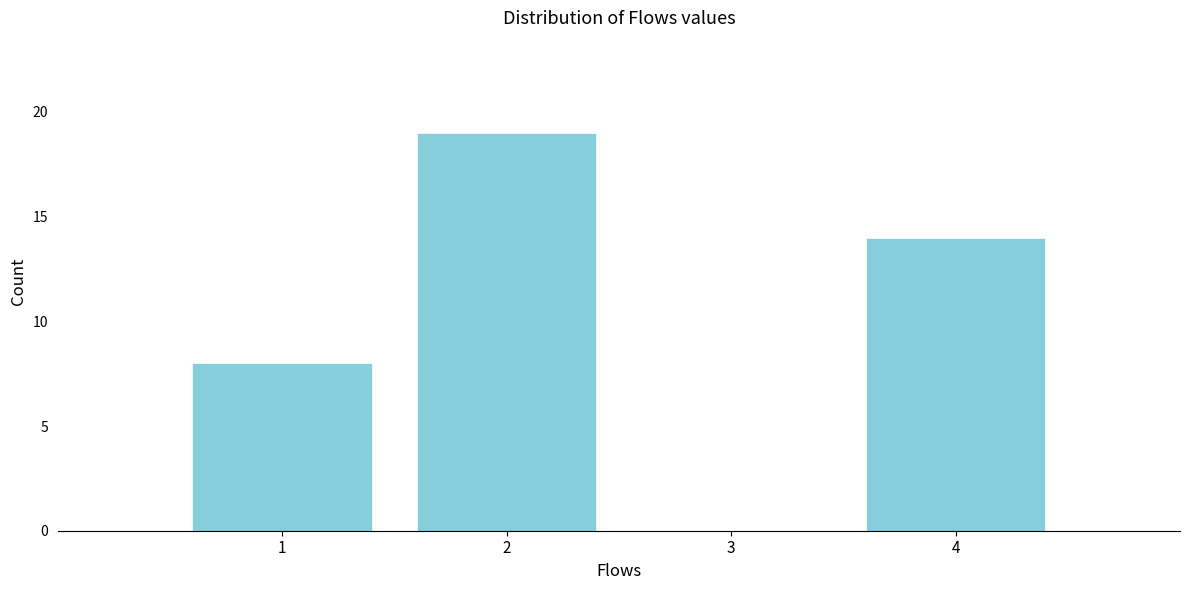

Reading right to left, what are all the values shown in this chart?

4=14	3=0	2=19	1=8